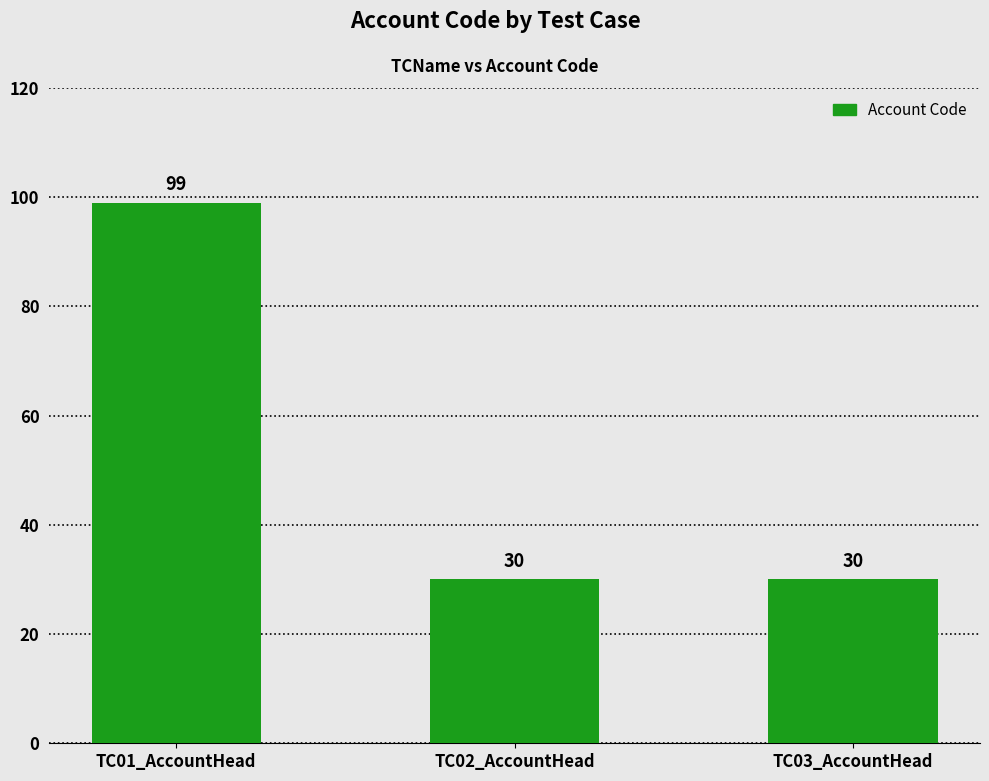

What position from the right is TC03_AccountHead?

1